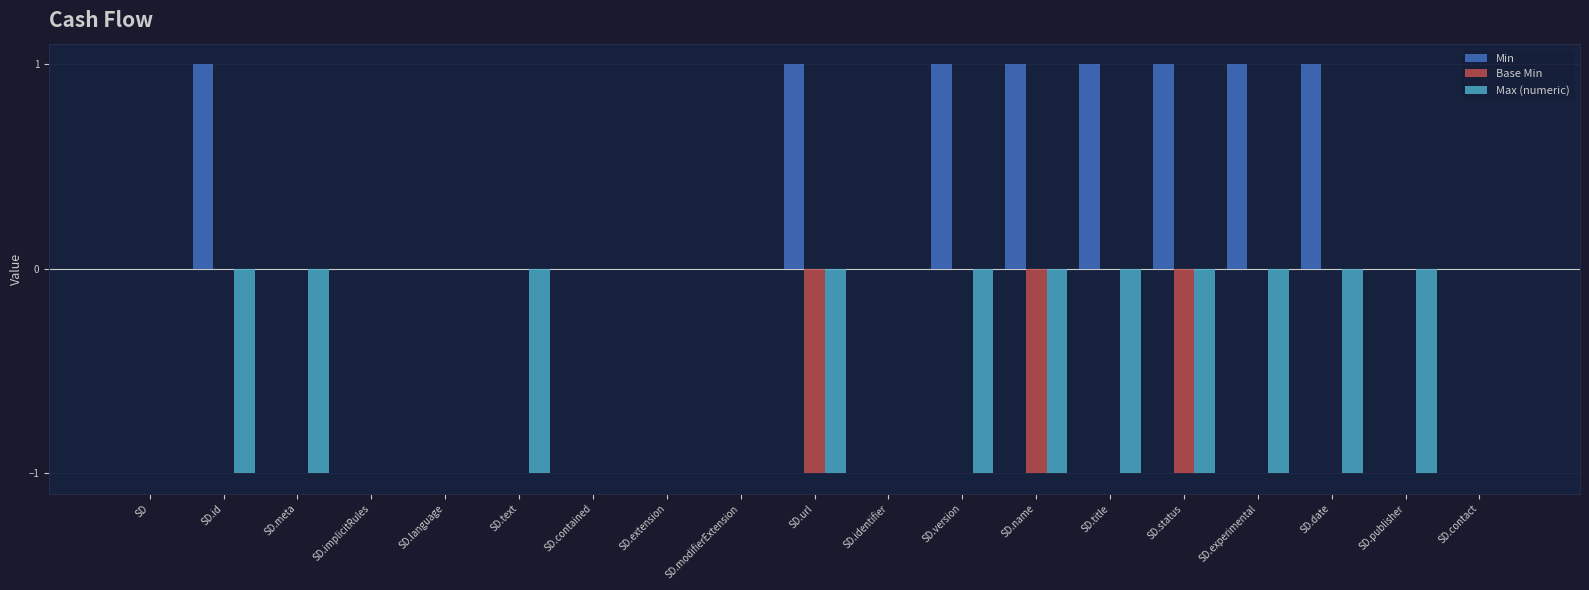

True or false: Max (numeric) has a value of 0 at SD.modifierExtension.

True